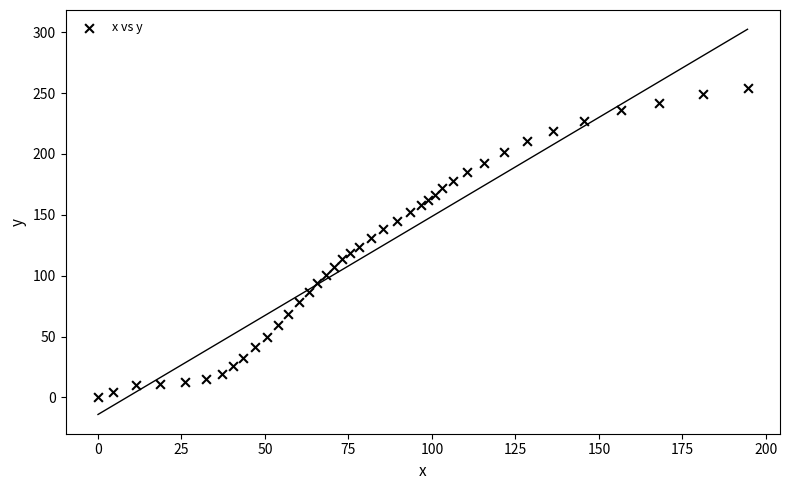

What is the range of X values (max minus min)?

194.5